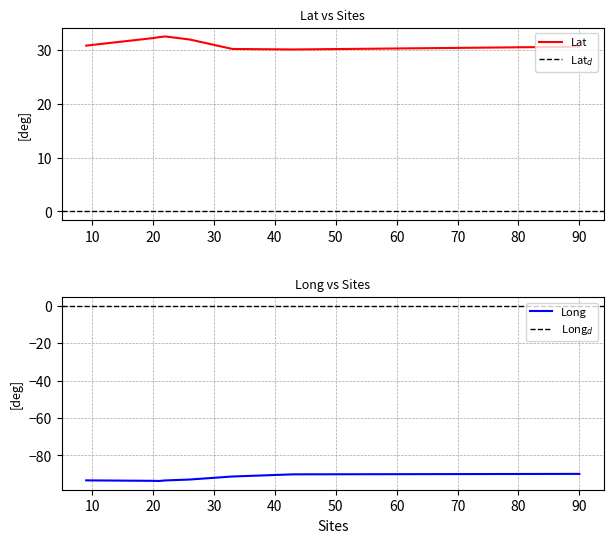

True or false: Lat and Long cross at least once.

False